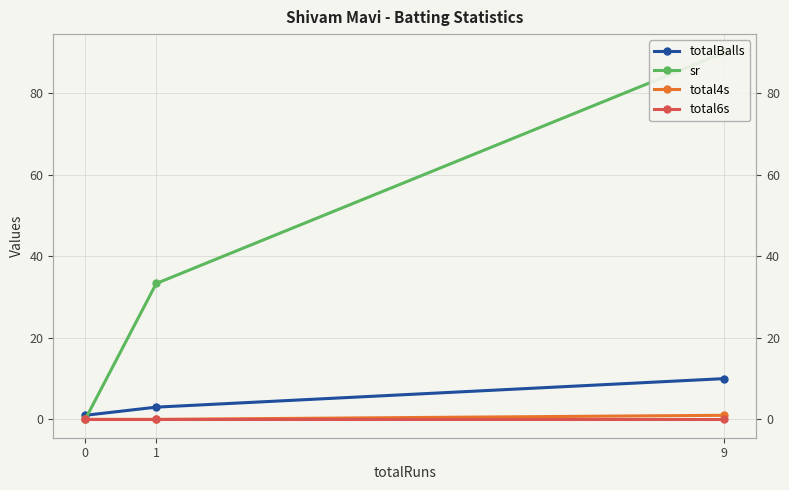

What is the sum of the sr values at 0 and 9?

90.0